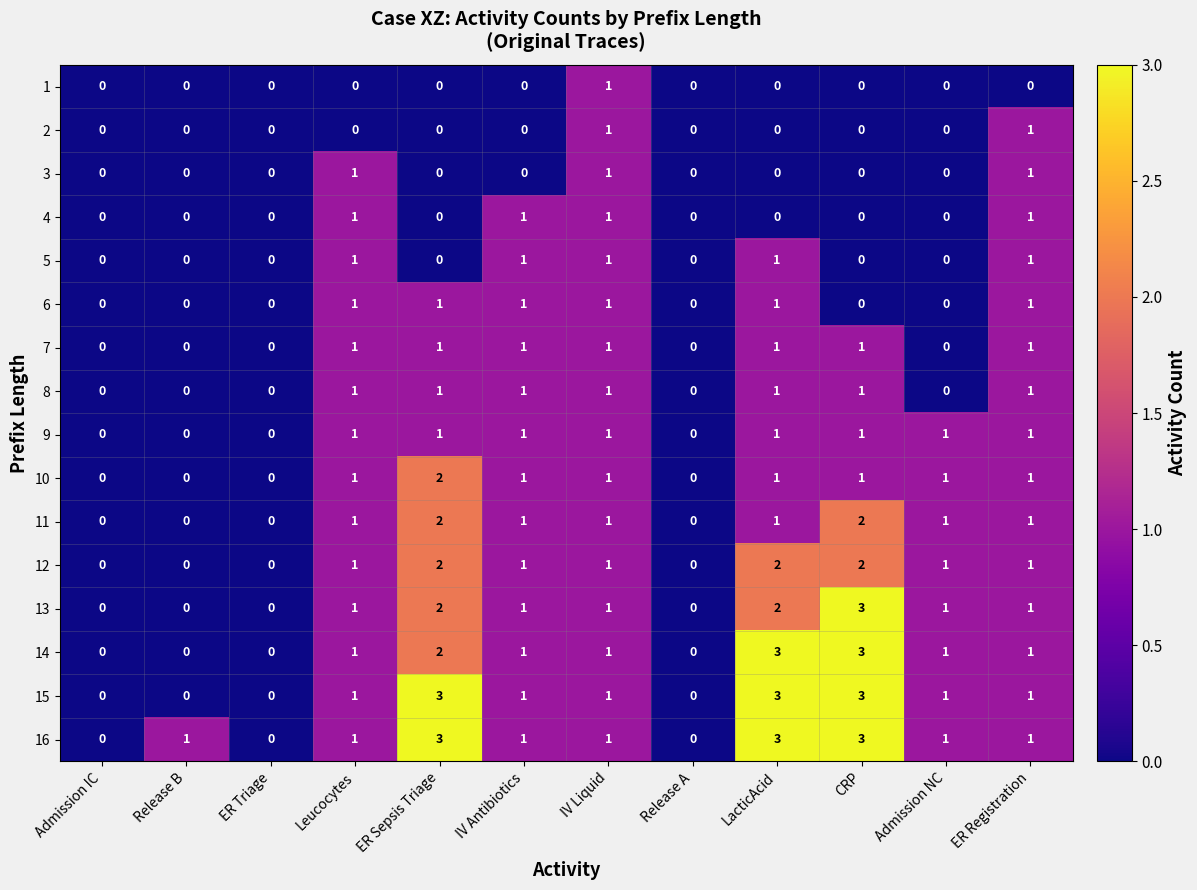

The value of 6 at ER Triage is 0. True or false?

True